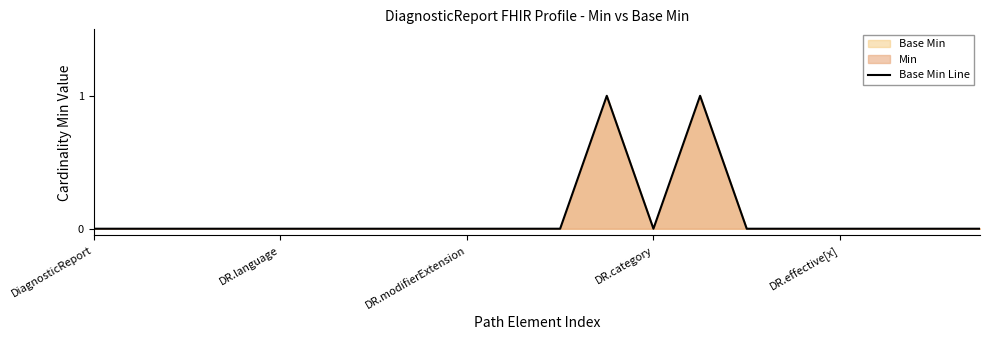

Does the chart display data point markers on the line(s)?

No